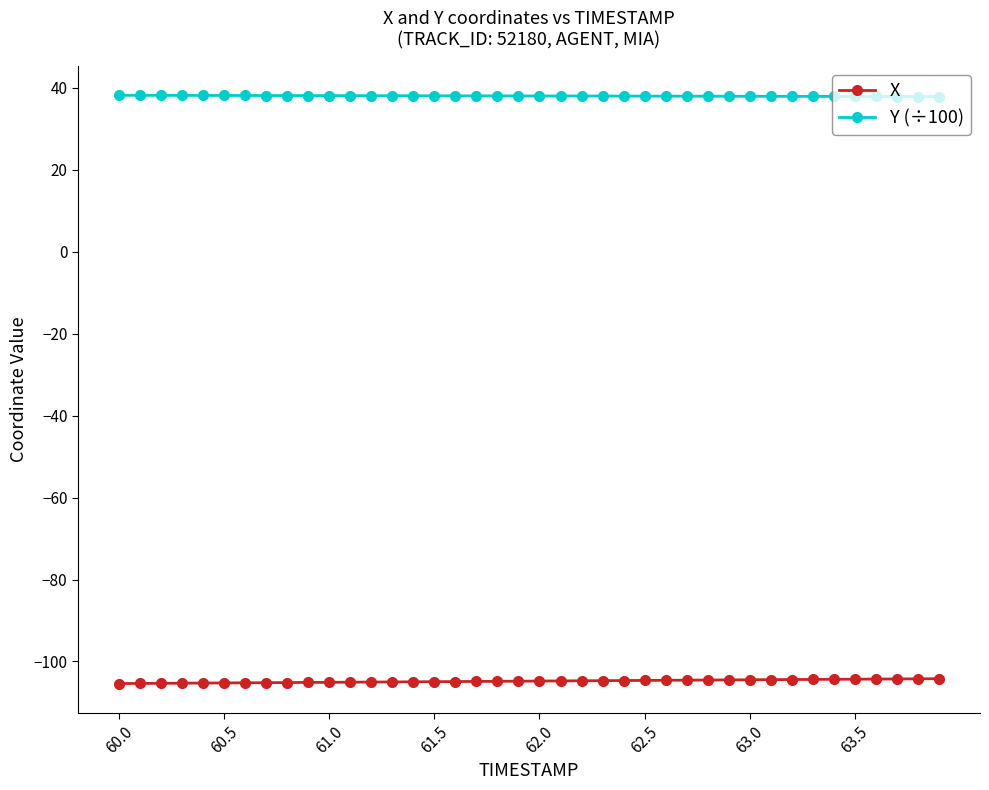

What is the difference between the maximum and minimum values in the X series?

1.2